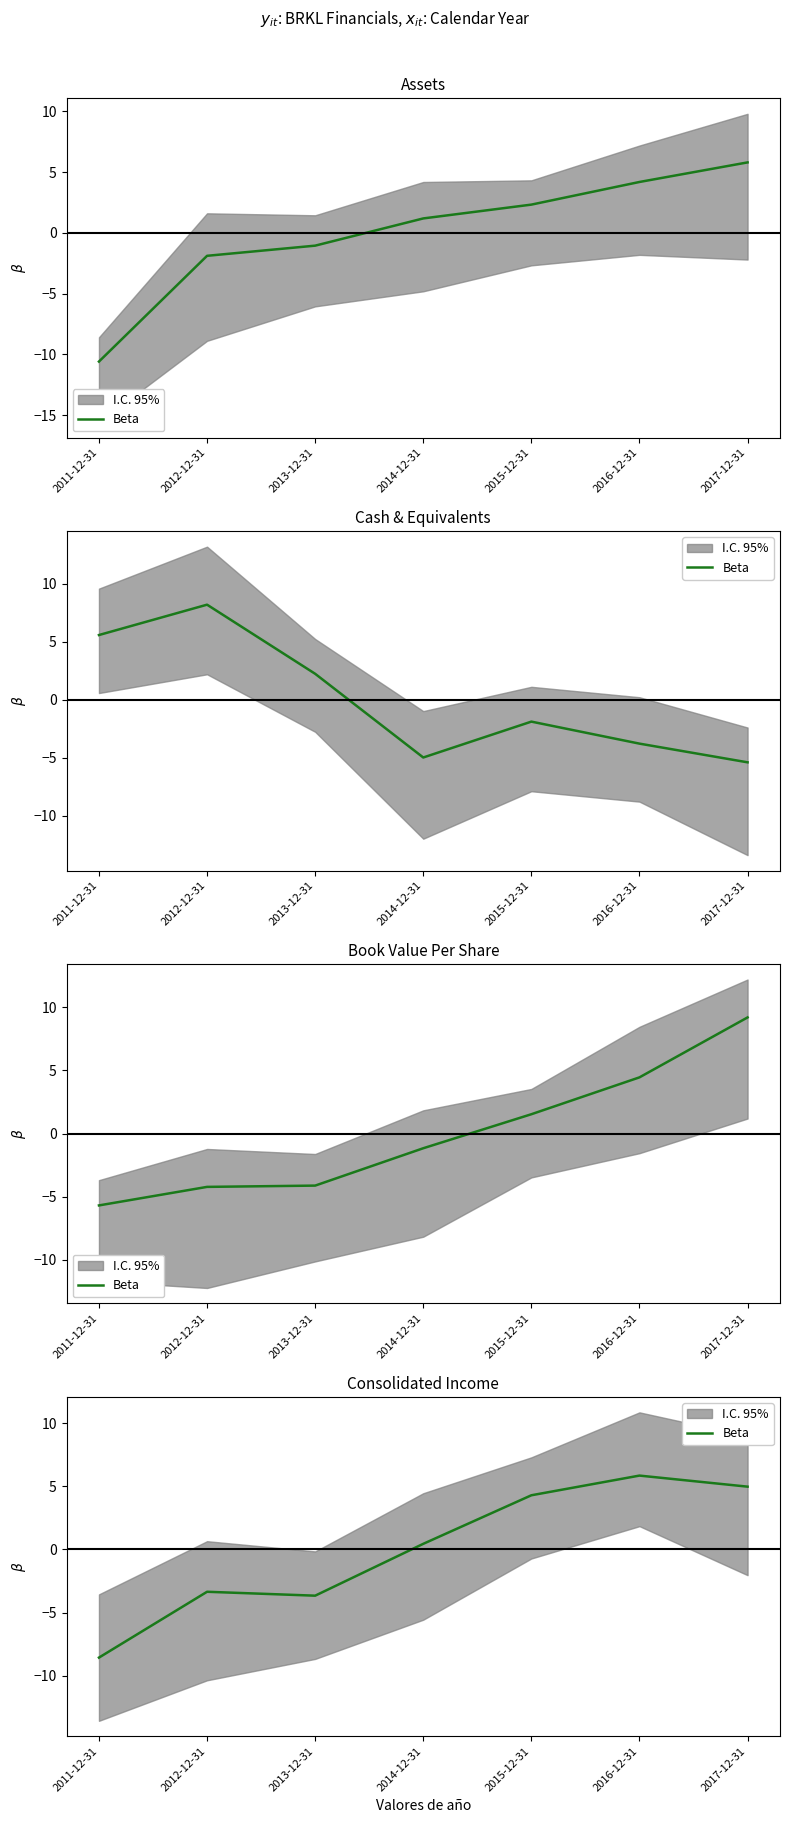

List the labels in order of value, smallest first.

2011-12-31, 2013-12-31, 2012-12-31, 2014-12-31, 2015-12-31, 2017-12-31, 2016-12-31